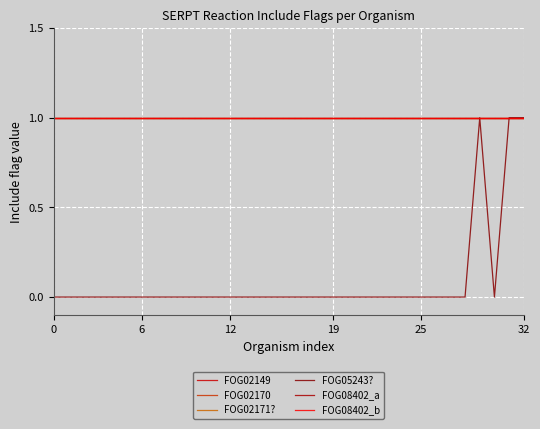

True or false: FOG05243? and FOG08402_a intersect in this chart.

False